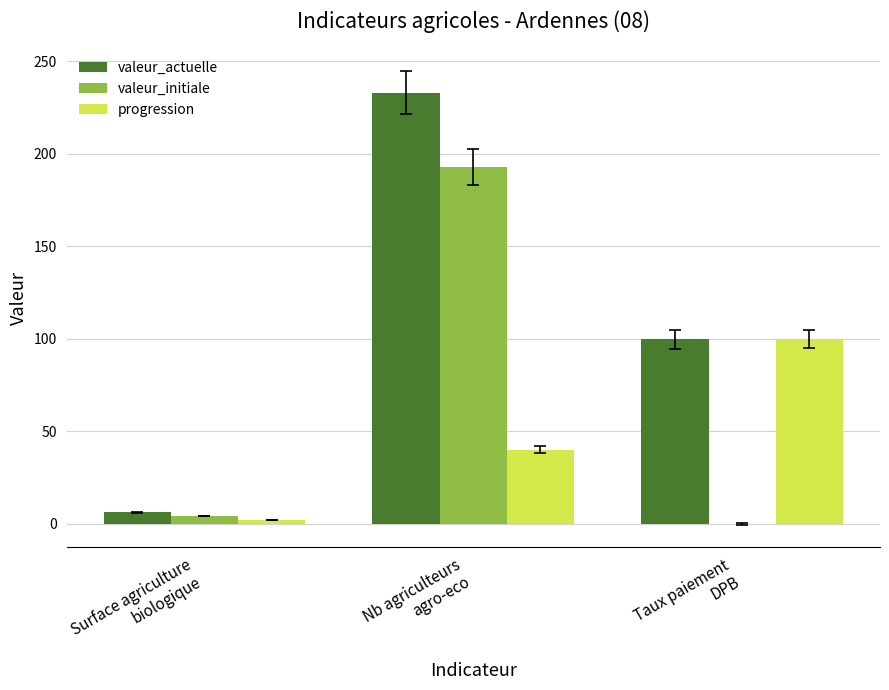

What is the greatest value displayed?

233.0